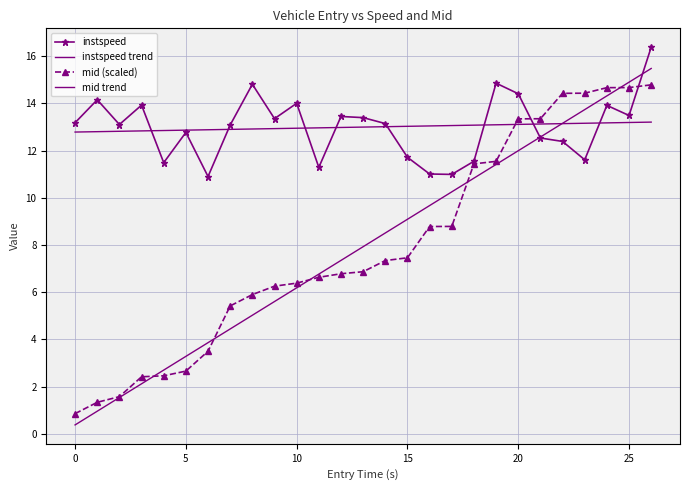

What is the greatest value displayed?

16.4